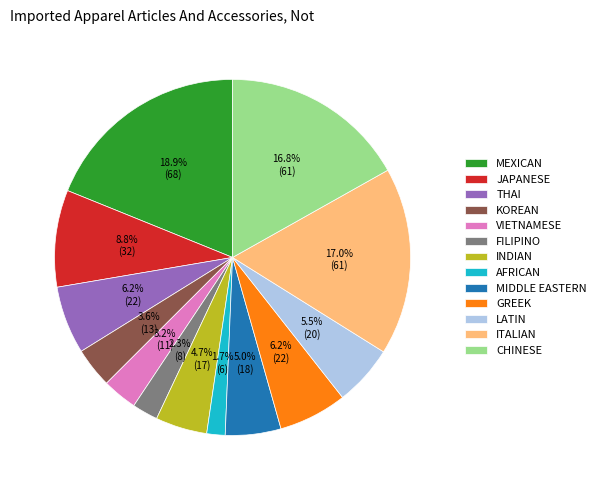

How much of the chart is everything except VIETNAMESE?

96.8%